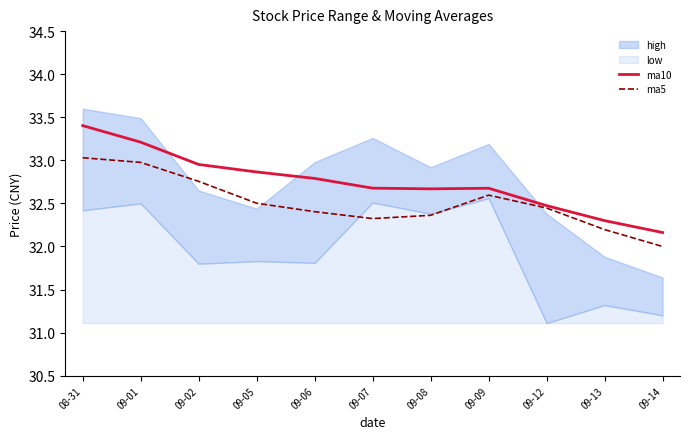

What is the label of the 7th point from the right?

09-06